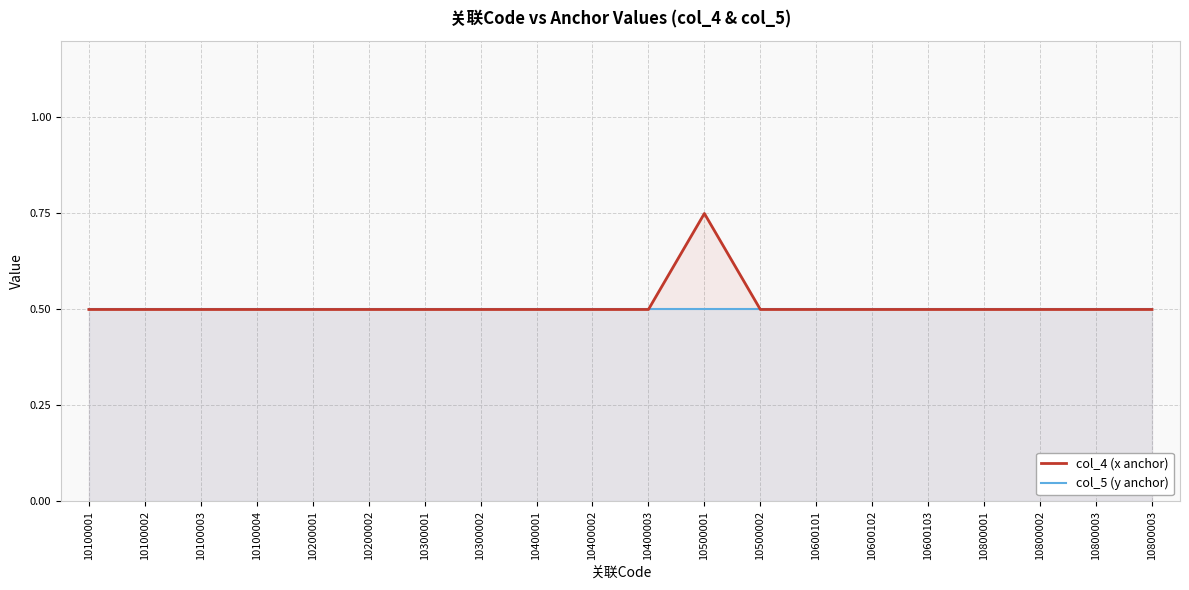

In col_4 (x anchor), how many points are higher than both neighbors (excluding endpoints)?

1